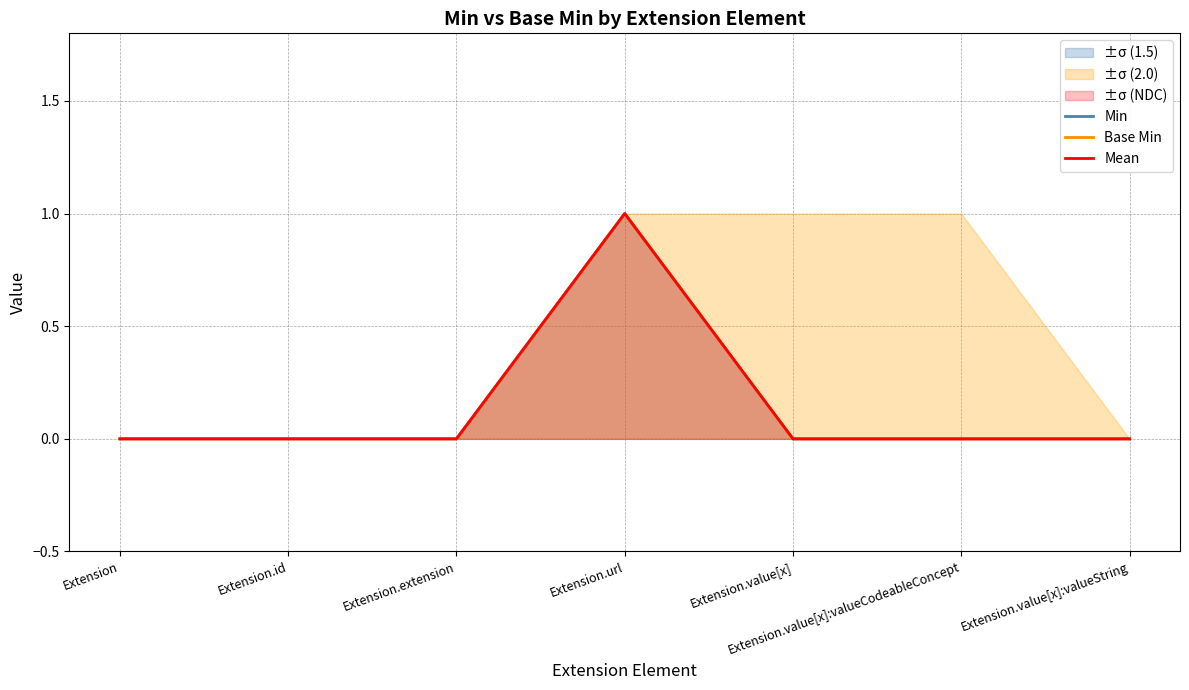

Which category has the lowest value in the Base Min series?

Extension